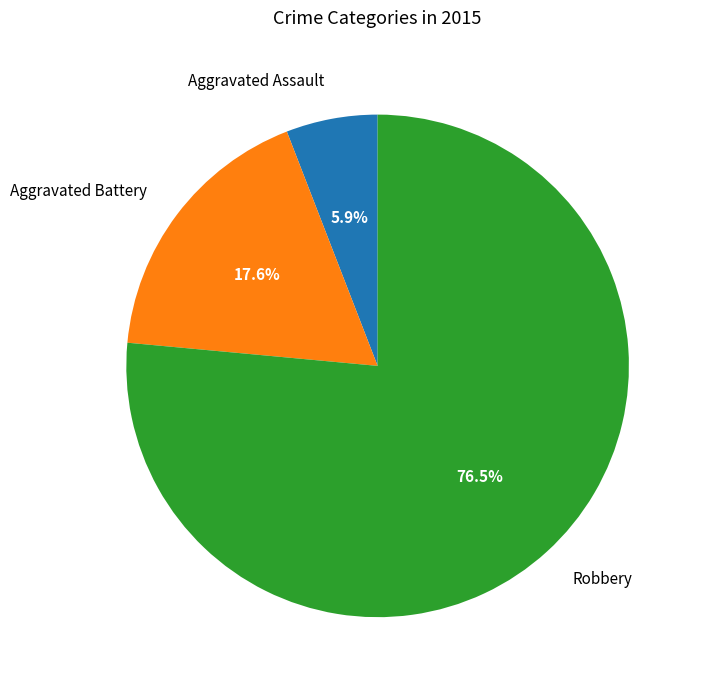

Is the sum of Robbery and Aggravated Battery greater than half?

Yes